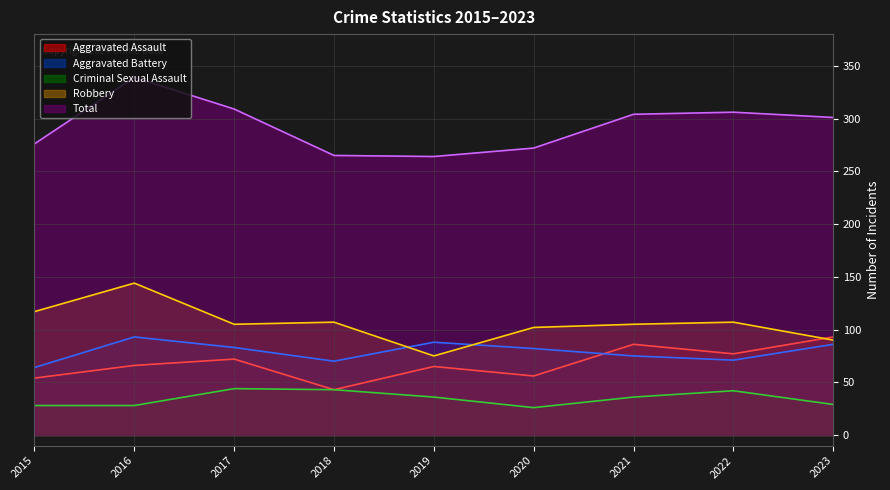

True or false: Criminal Sexual Assault and Aggravated Battery cross at least once.

False